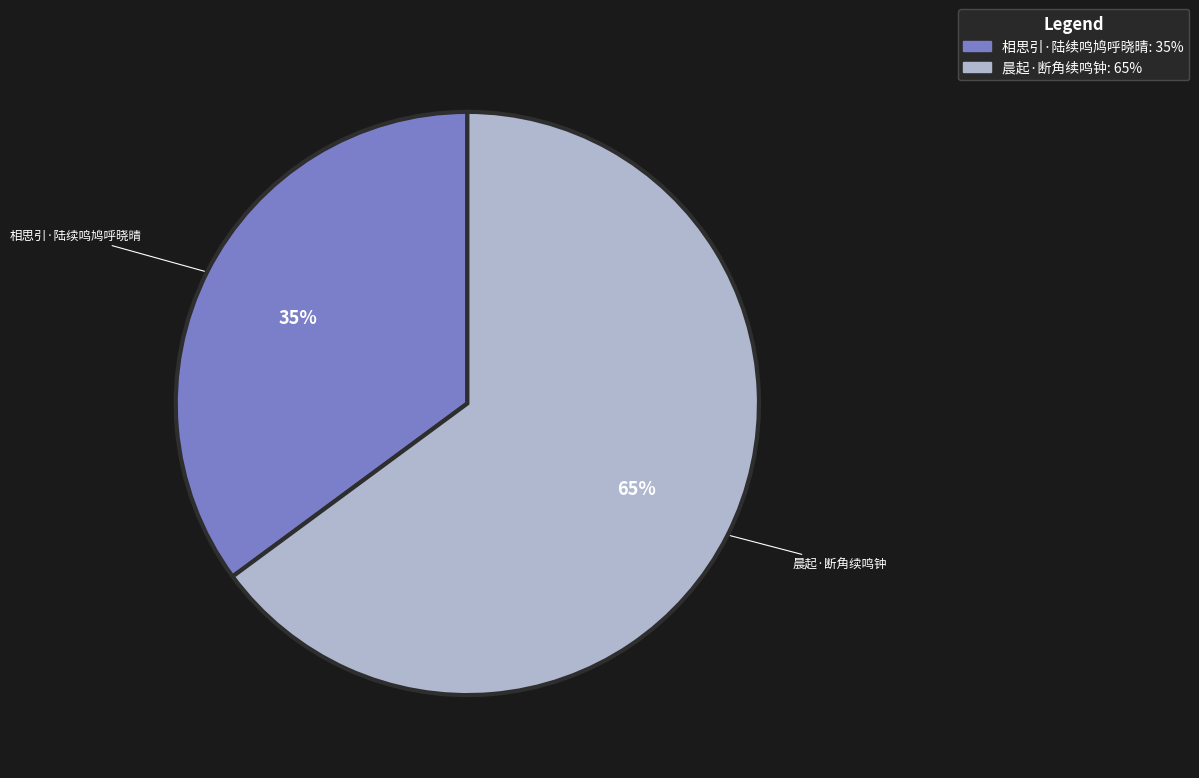

To the nearest percent, what percentage of the pie is 晨起·断角续鸣钟?

65%